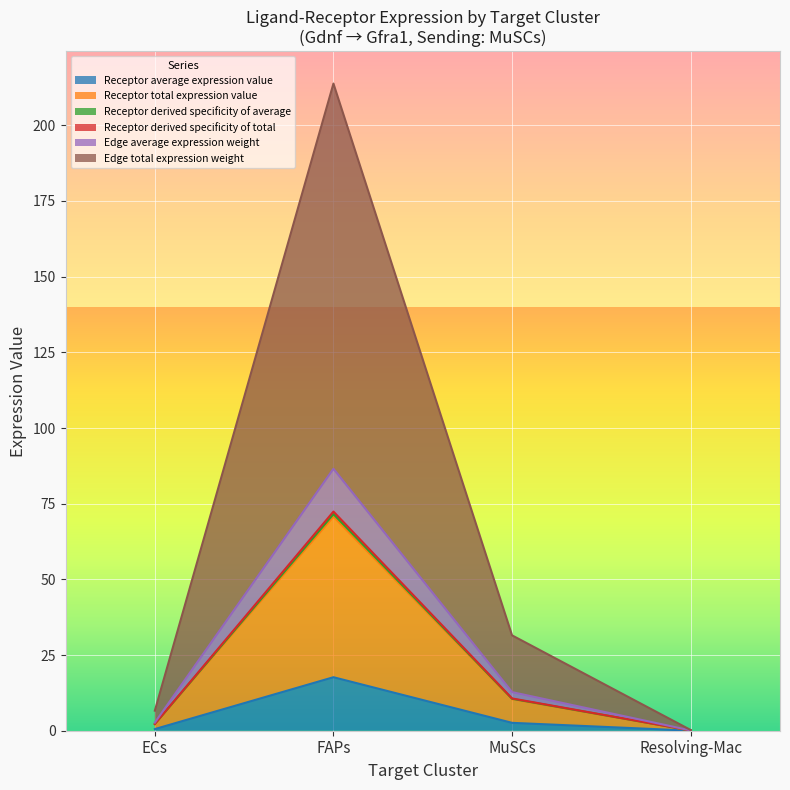

Does the chart display data point markers on the line(s)?

No